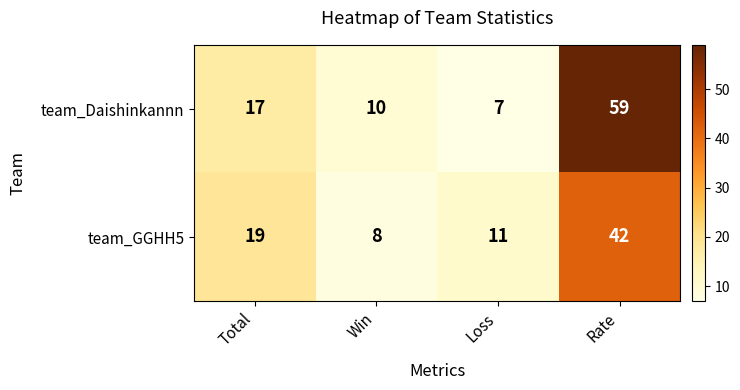

Count the number of categories in the chart.

4